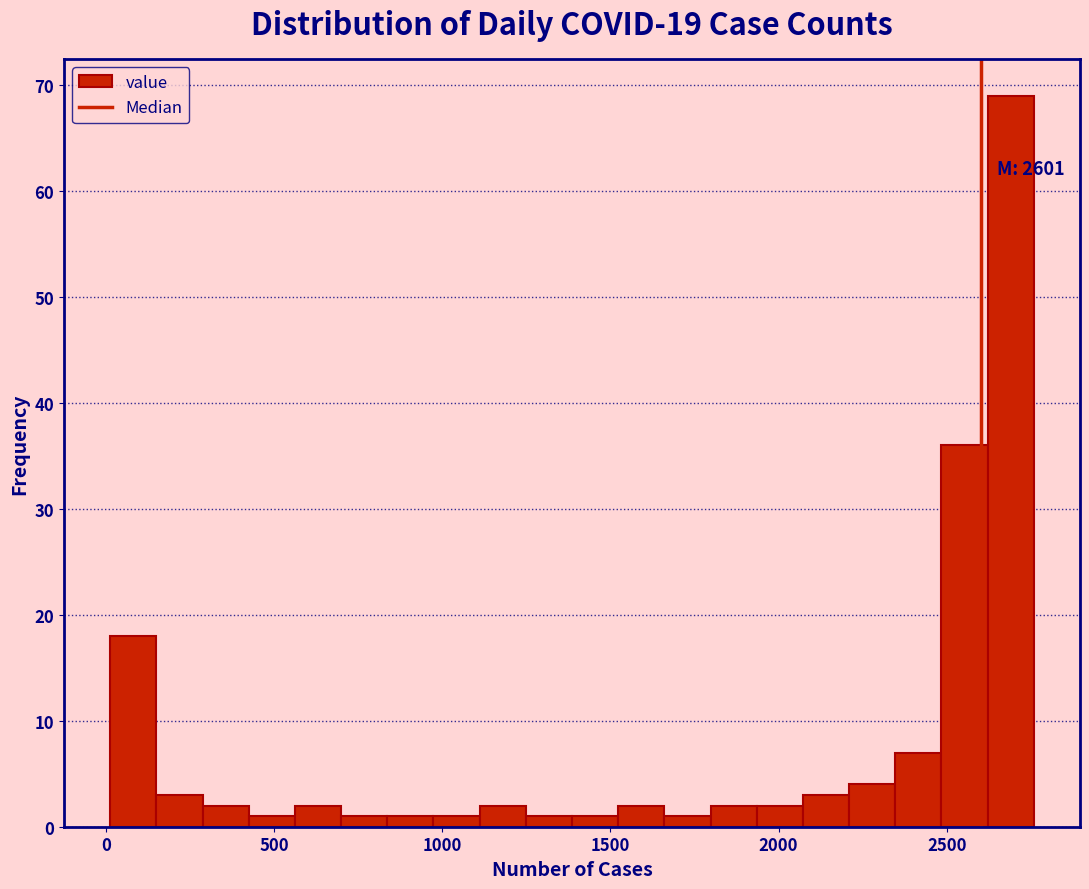

Read against the x-axis, roughly where is the centre of the tallest bar?

2700